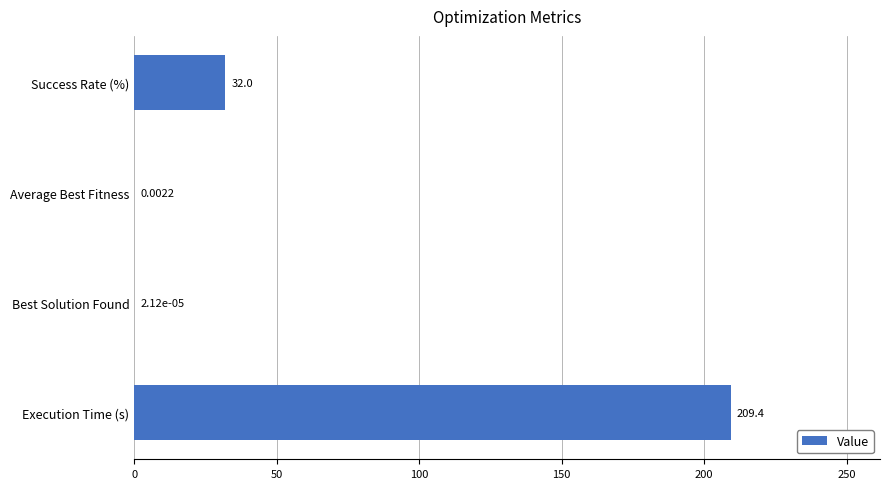

What is the average value?

60.3